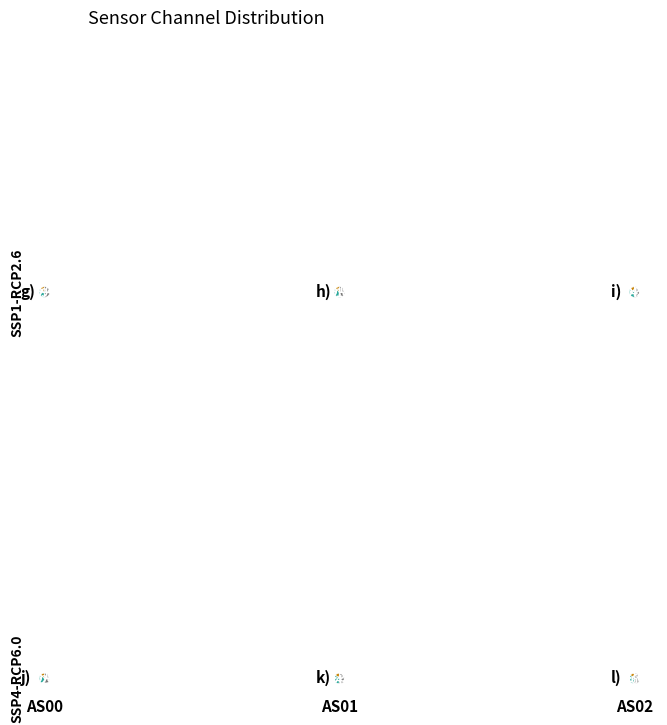

Is there a majority slice in this chart?

No